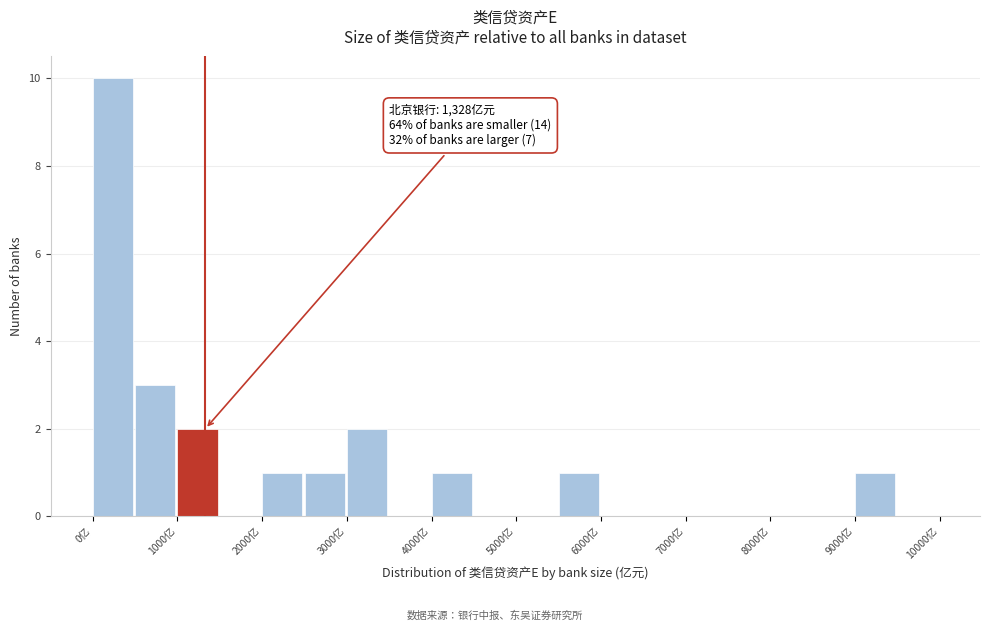

Over which range of the x-axis is the bar tallest?

0 to 500